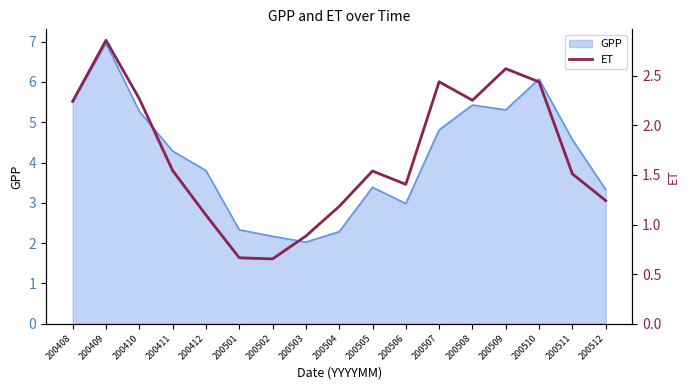

The value of GPP at 200504 is 1.4. True or false?

False